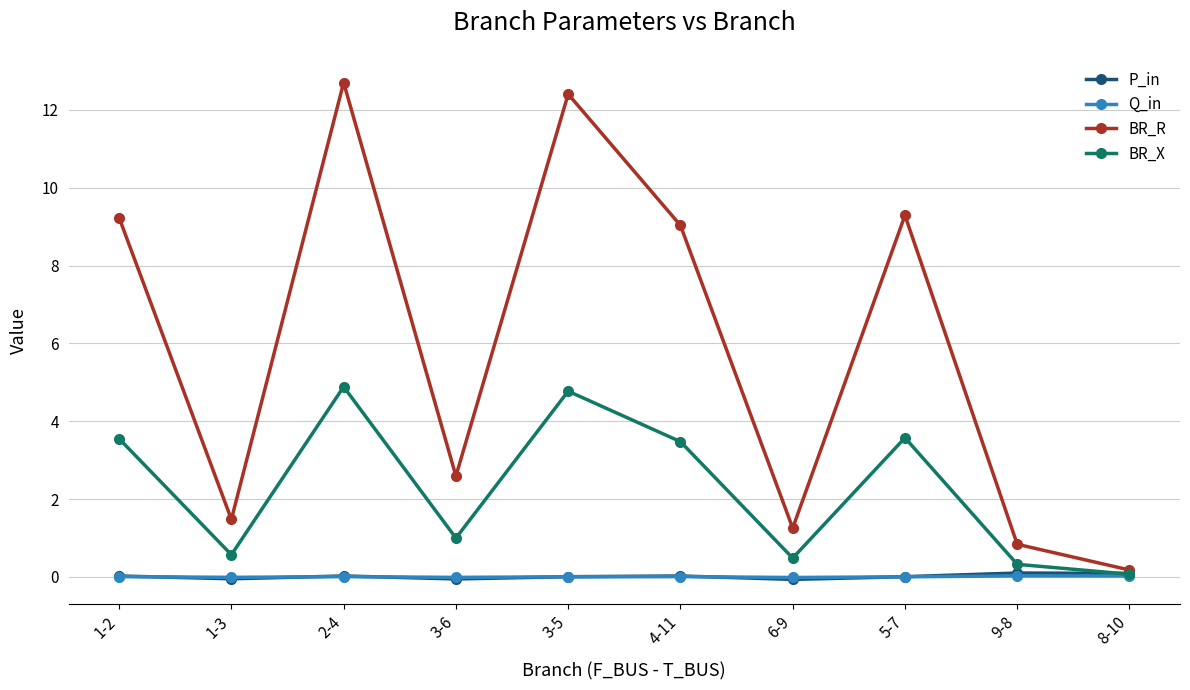

What is the label of the 7th point from the left?

6-9